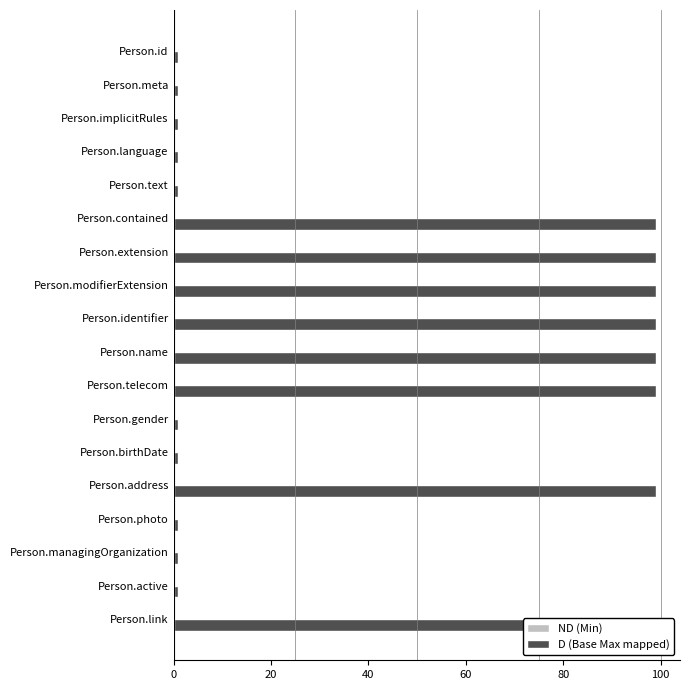

Rank the series at 40 from lowest to highest value.

ND (Min), D (Base Max mapped)